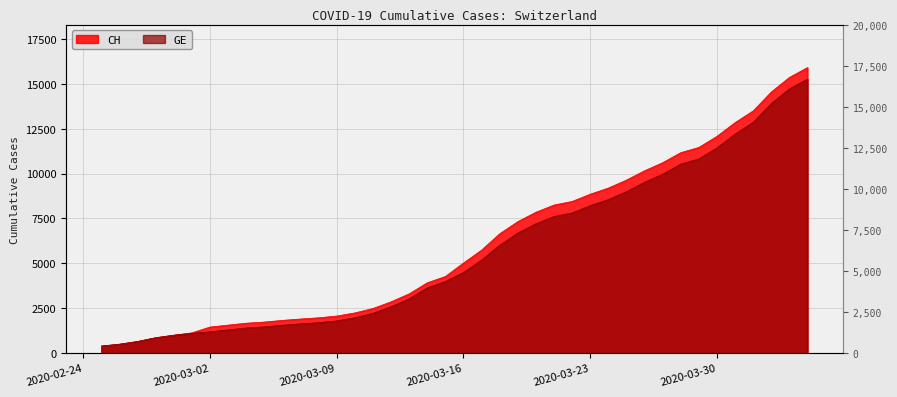

What is the total value across all series at 2020-03-16?

9497